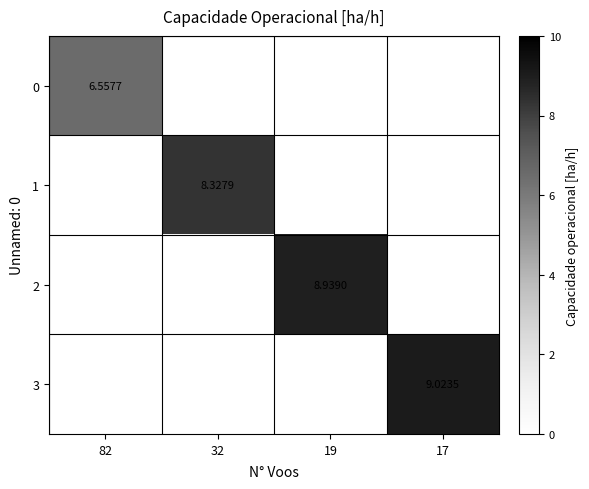

How many categories are shown in the chart?

4